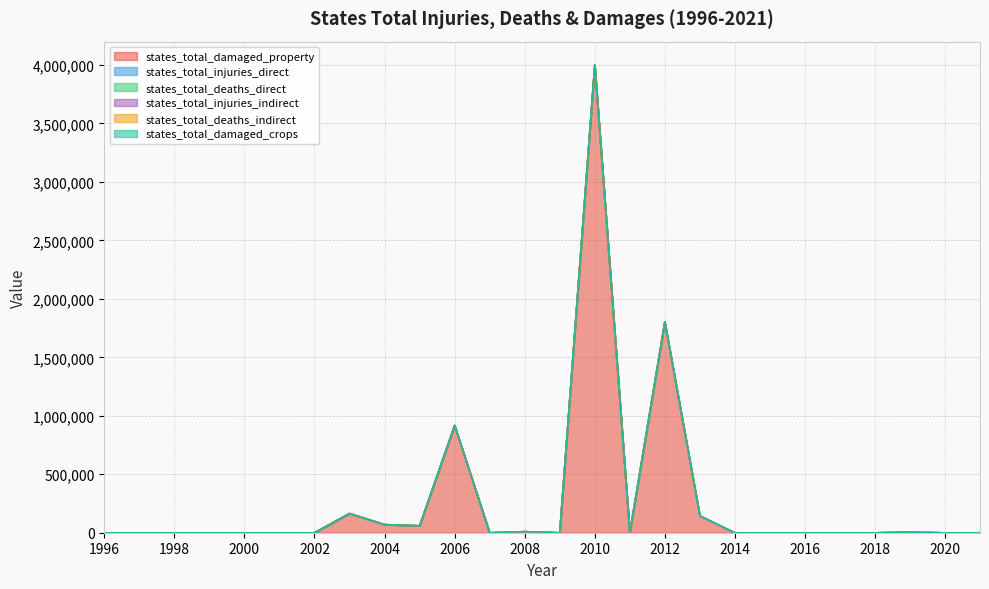

At which category does states_total_deaths_direct reach its first local peak?

2003